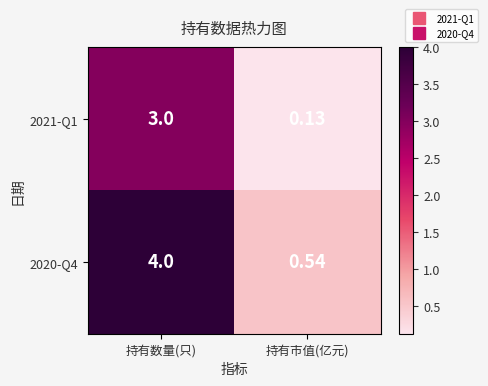

Rank the series by their average value, from highest to lowest.

2020-Q4, 2021-Q1